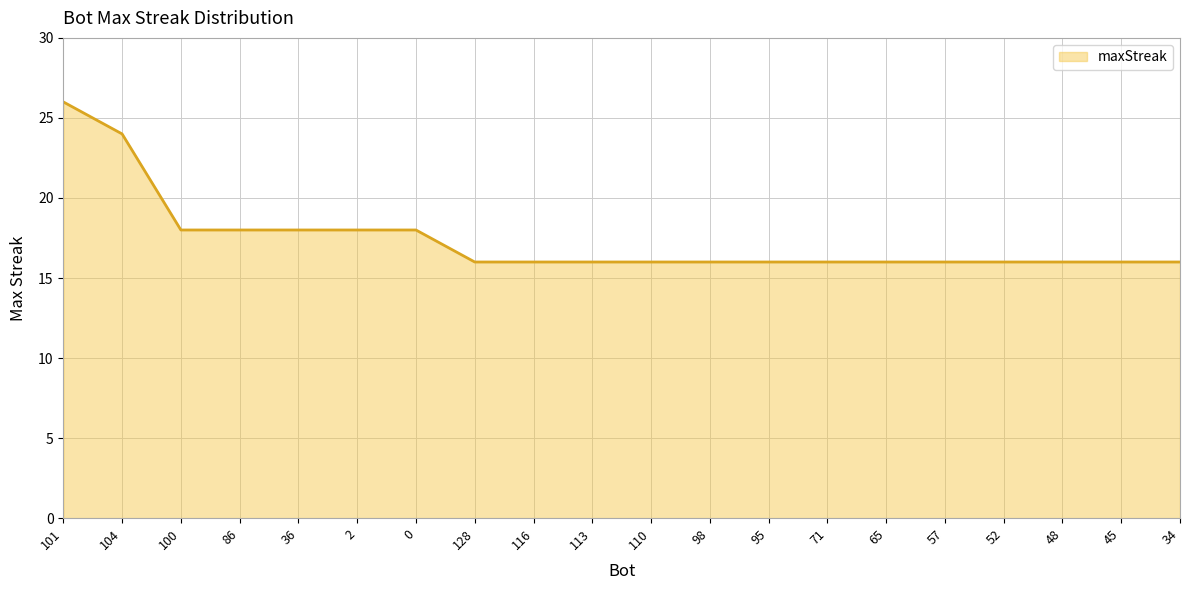

What position from the left is 2?

6